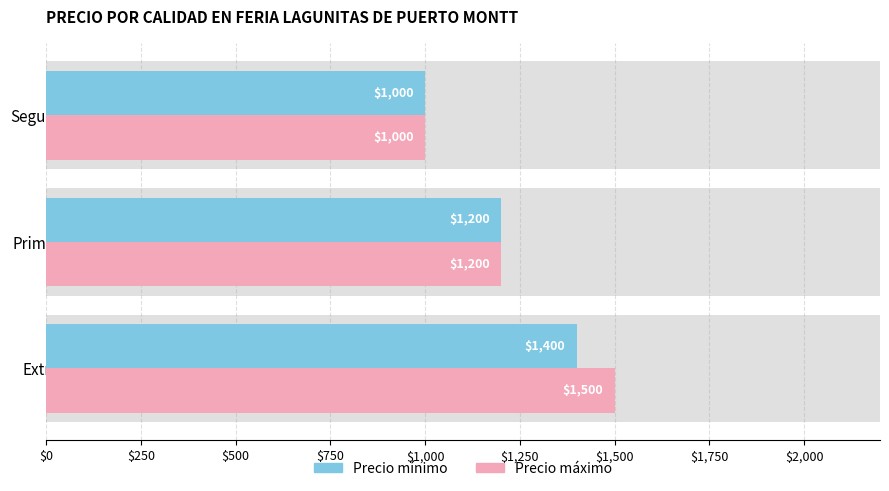

How many bars are there in each group?

2